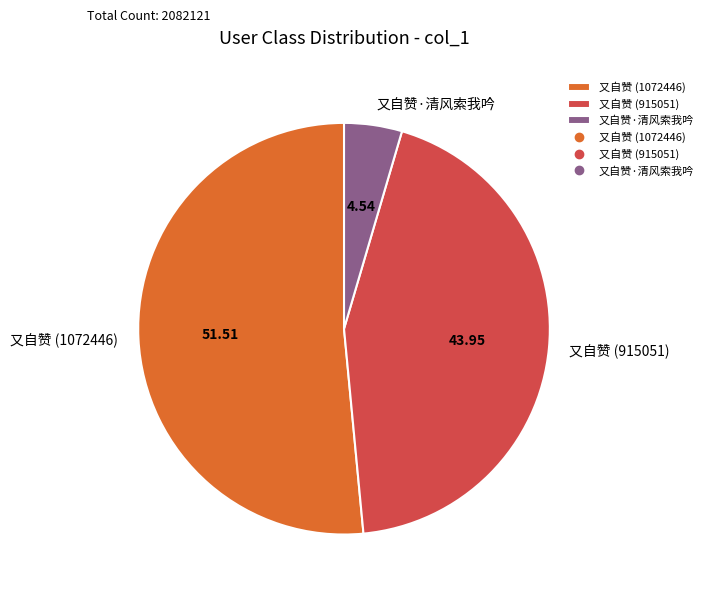

Does 又自赞 (1072446) represent more than half of the total?

Yes